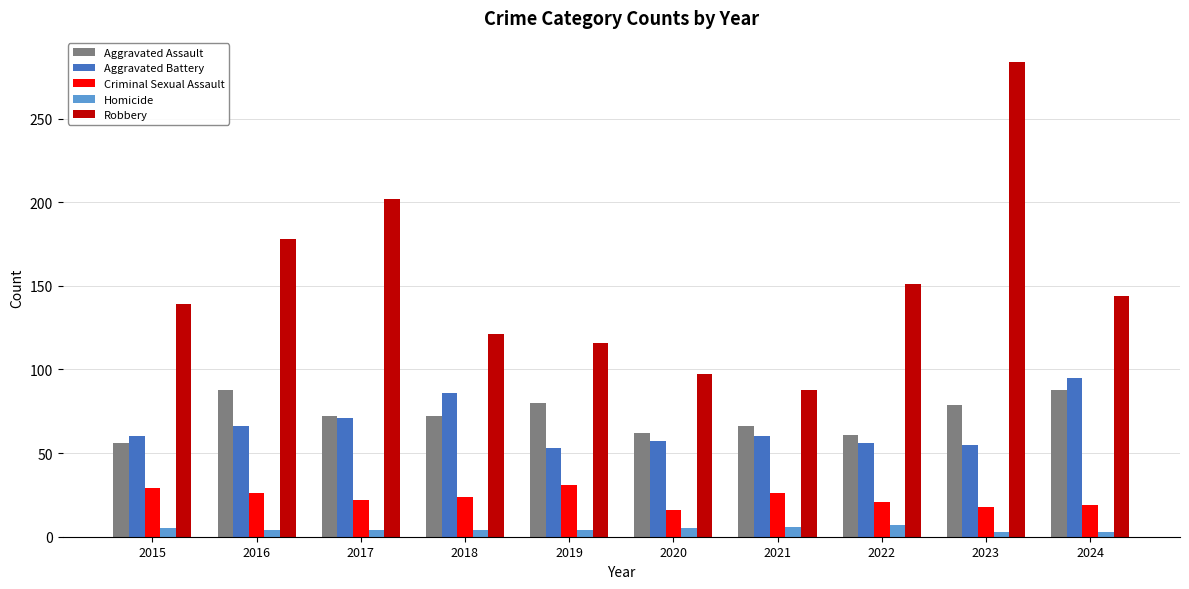

The value of Criminal Sexual Assault at 2022 is 21. True or false?

True